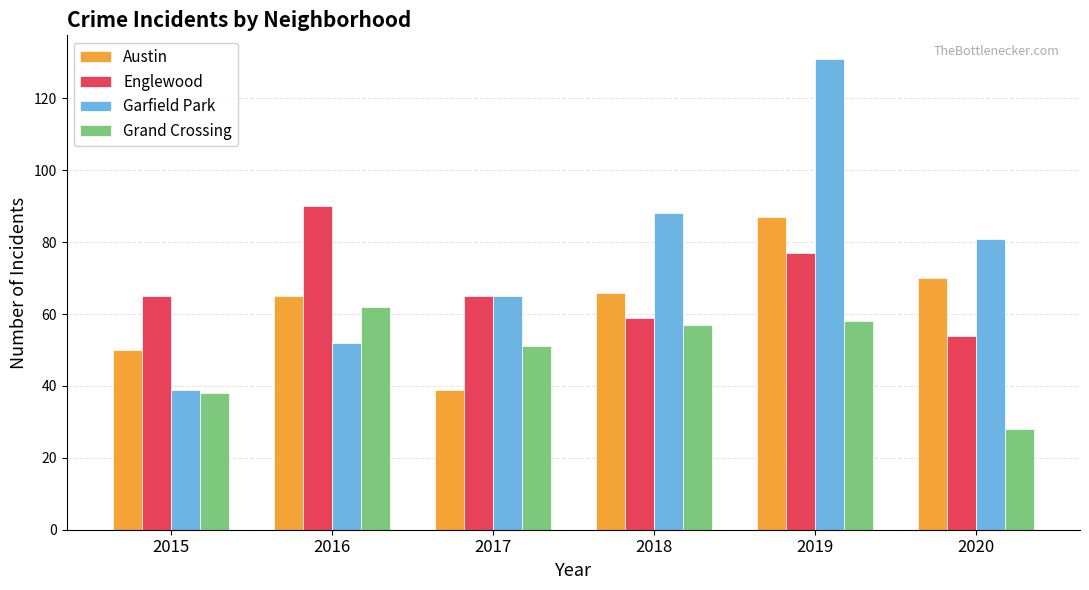

True or false: Grand Crossing has a value of 28 at 2020.

True